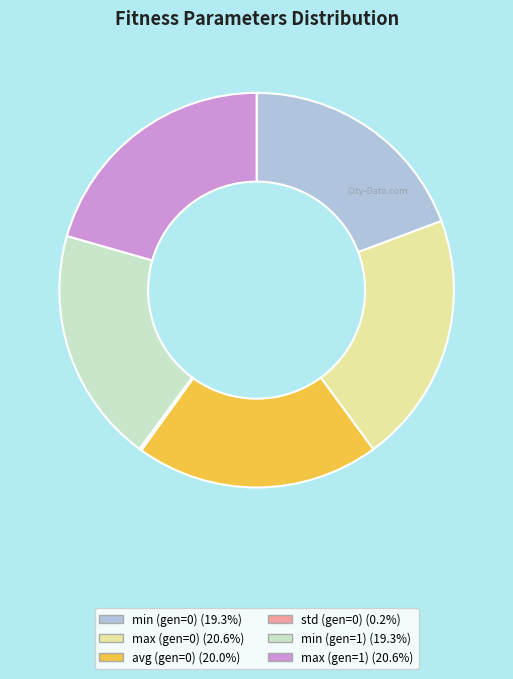

Between max (gen=1) and min (gen=0), which is larger?

max (gen=1)